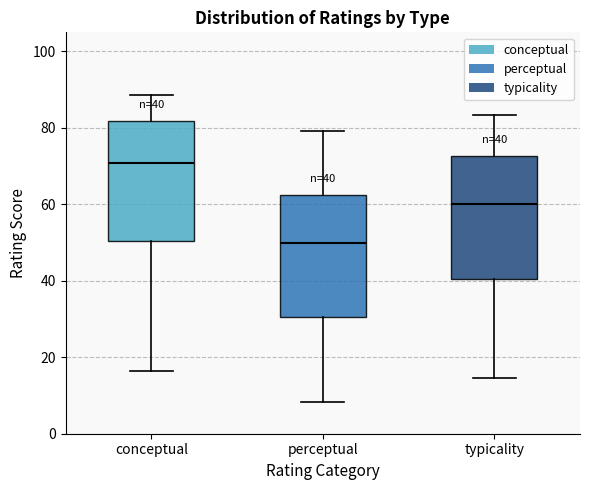

Which box has the highest median line?

conceptual